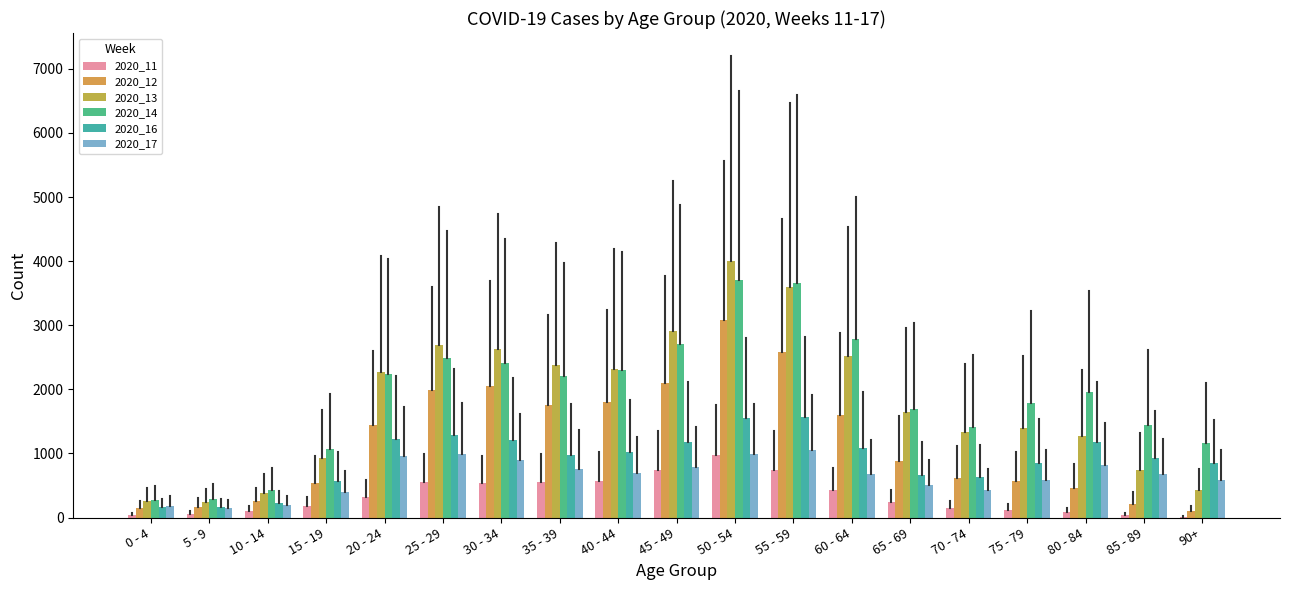

What is the maximum value shown in the chart?

4000